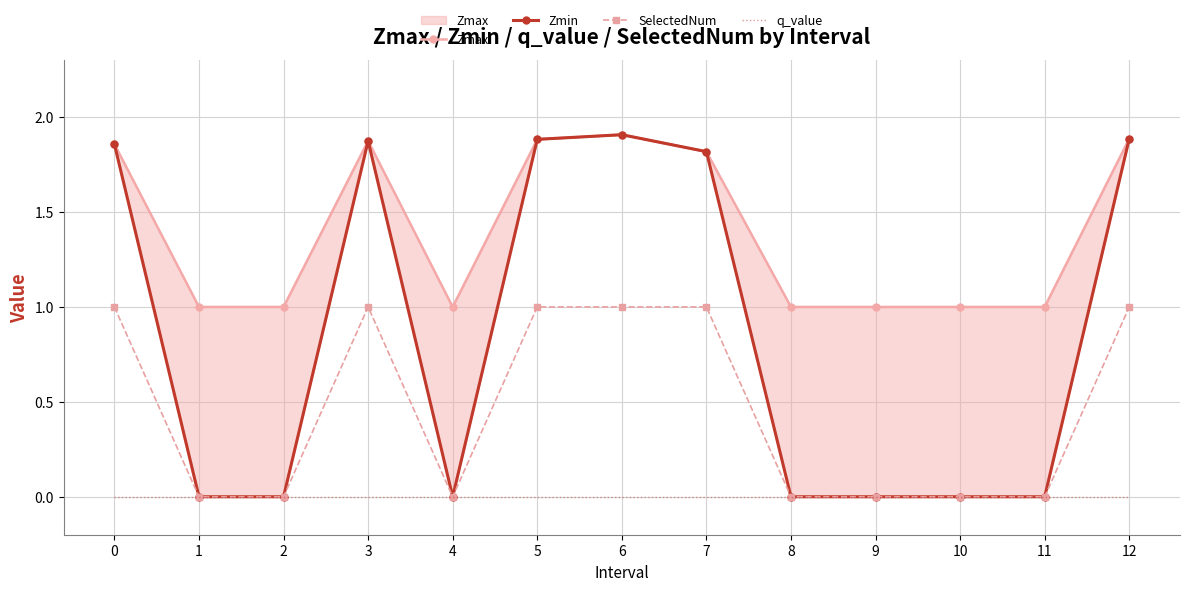

At how many categories does at least one series exceed 1?

6